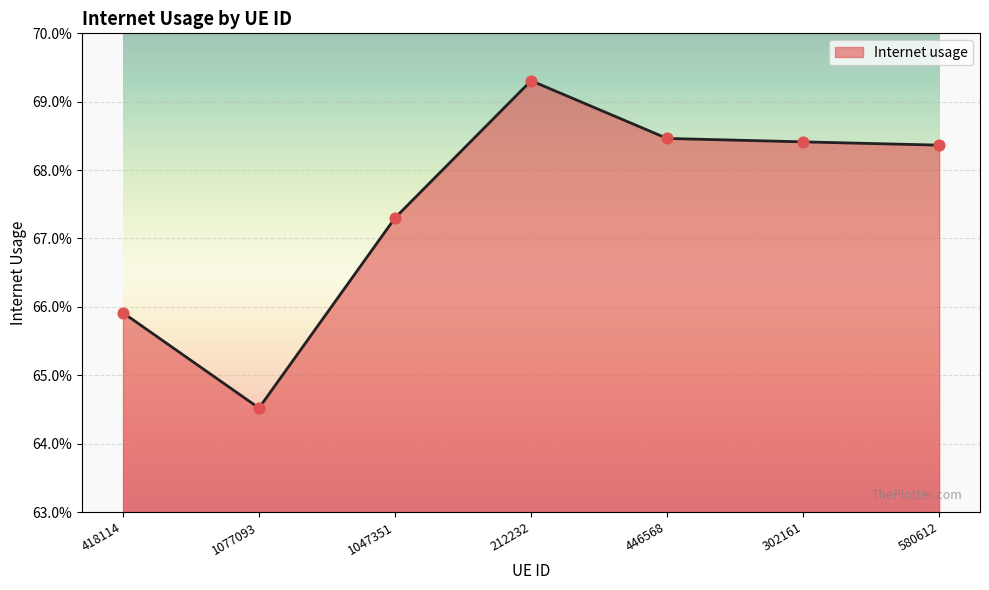

Between 1077093 and 212232, which is larger?

212232